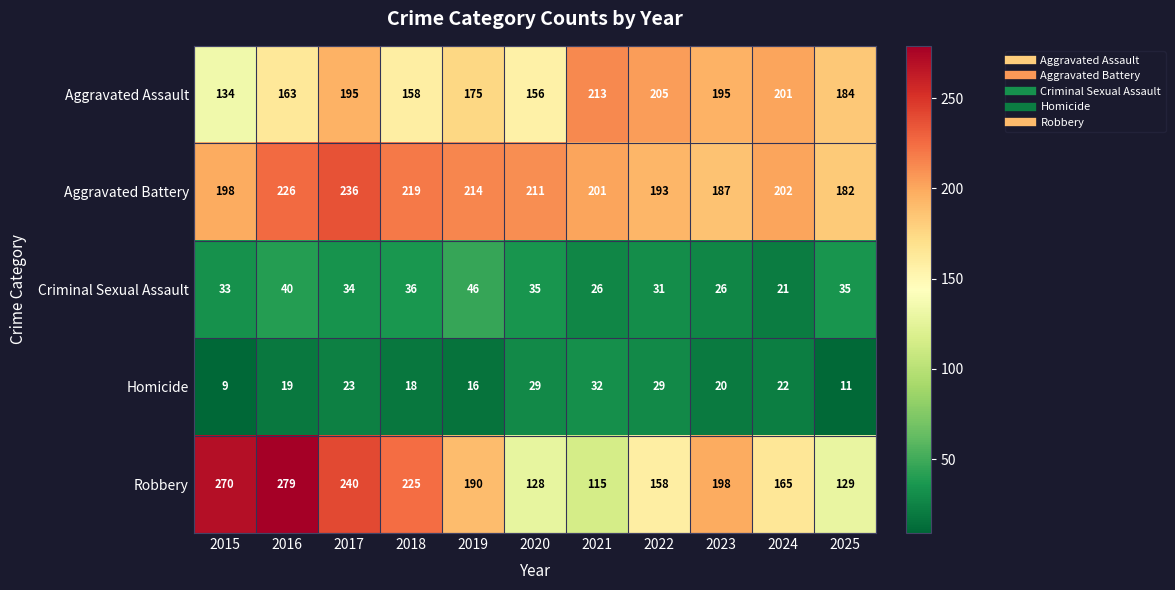

What is the average value of the Aggravated Assault series?

180